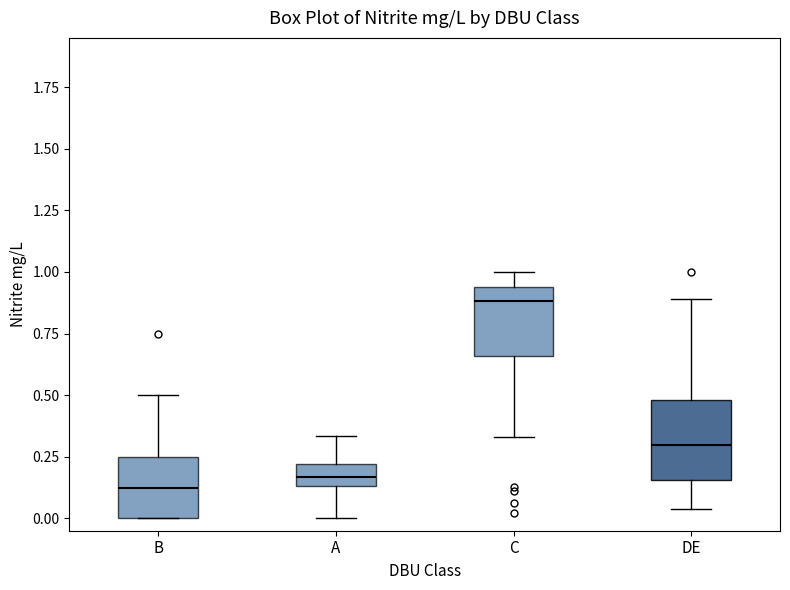

Where does the upper whisker of the box for C end on the y-axis? The values are not printed on the chart, so give them approximately, as read against the axis.

1.00